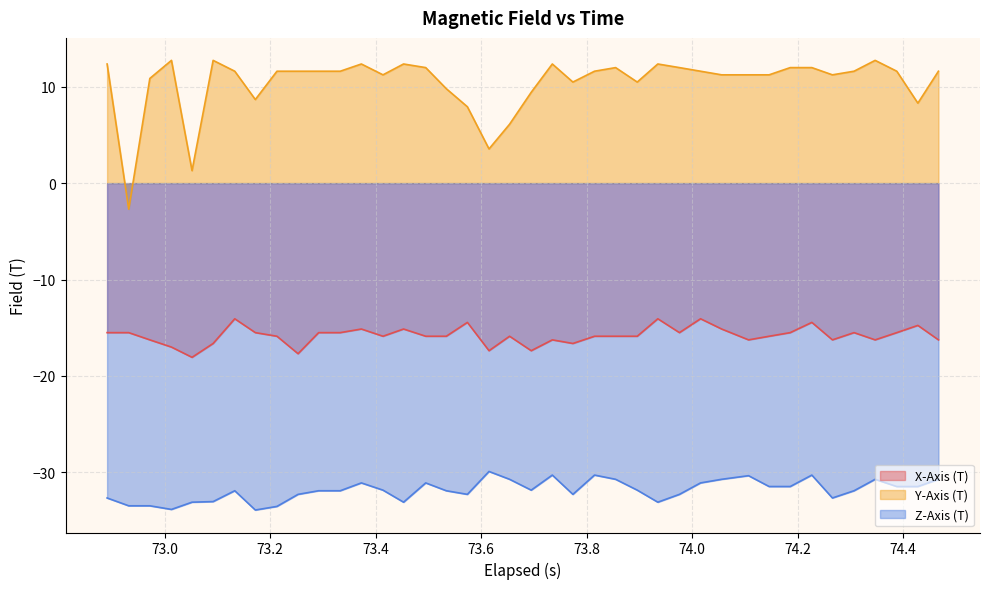

What is the difference between the maximum and minimum values in the Z-Axis (T) series?

4.0